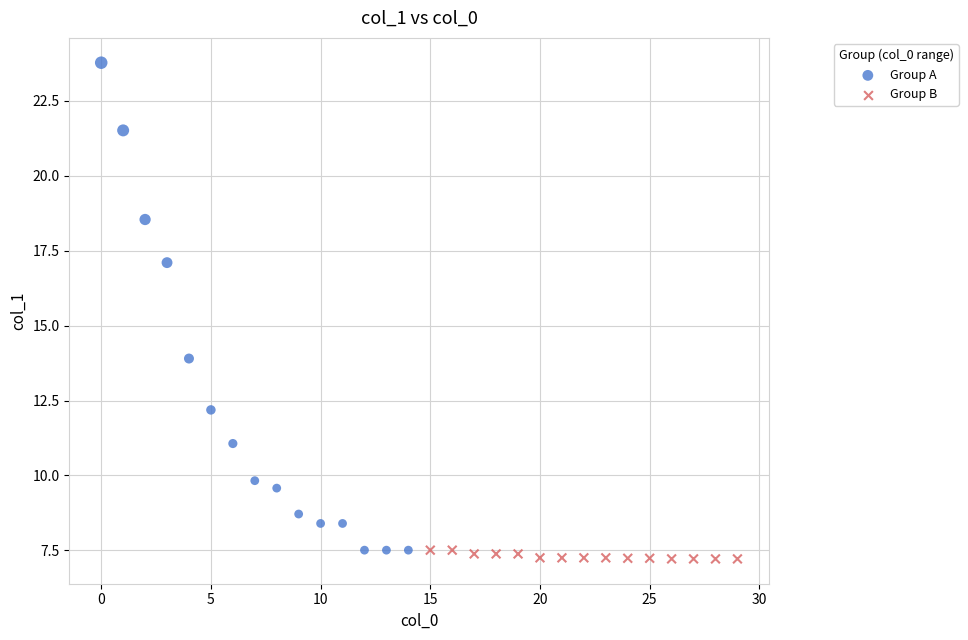

Which series has the widest spread of Y values?

Group A